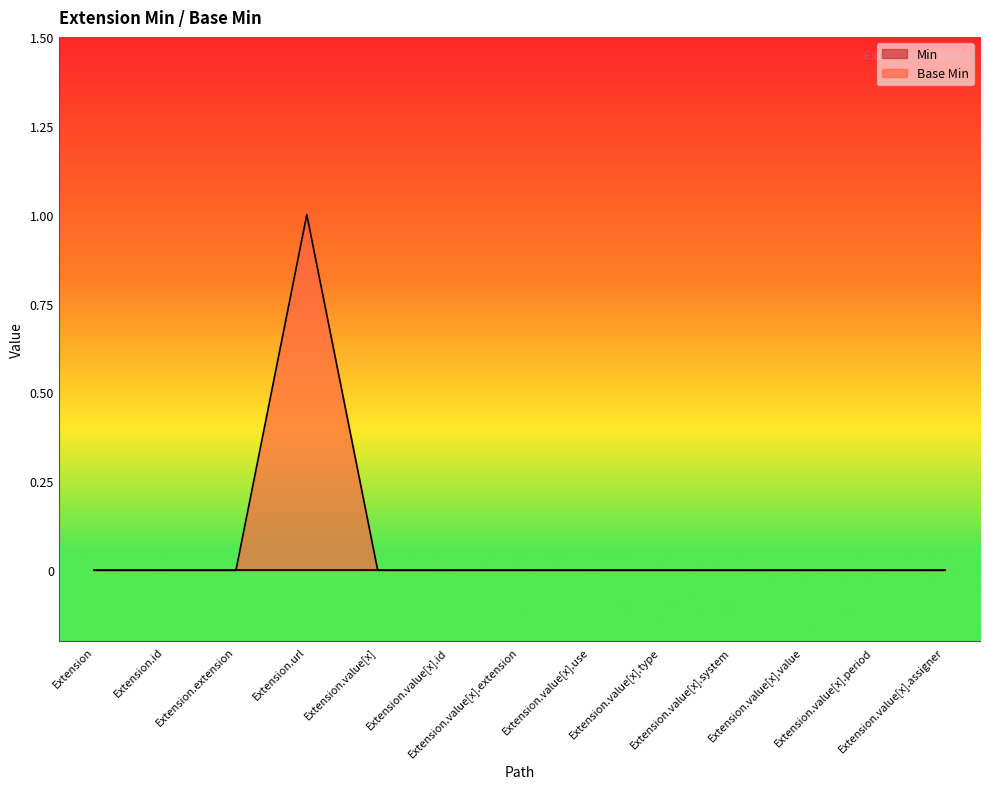

The chart shows a value of 0 at Extension.url. True or false?

False